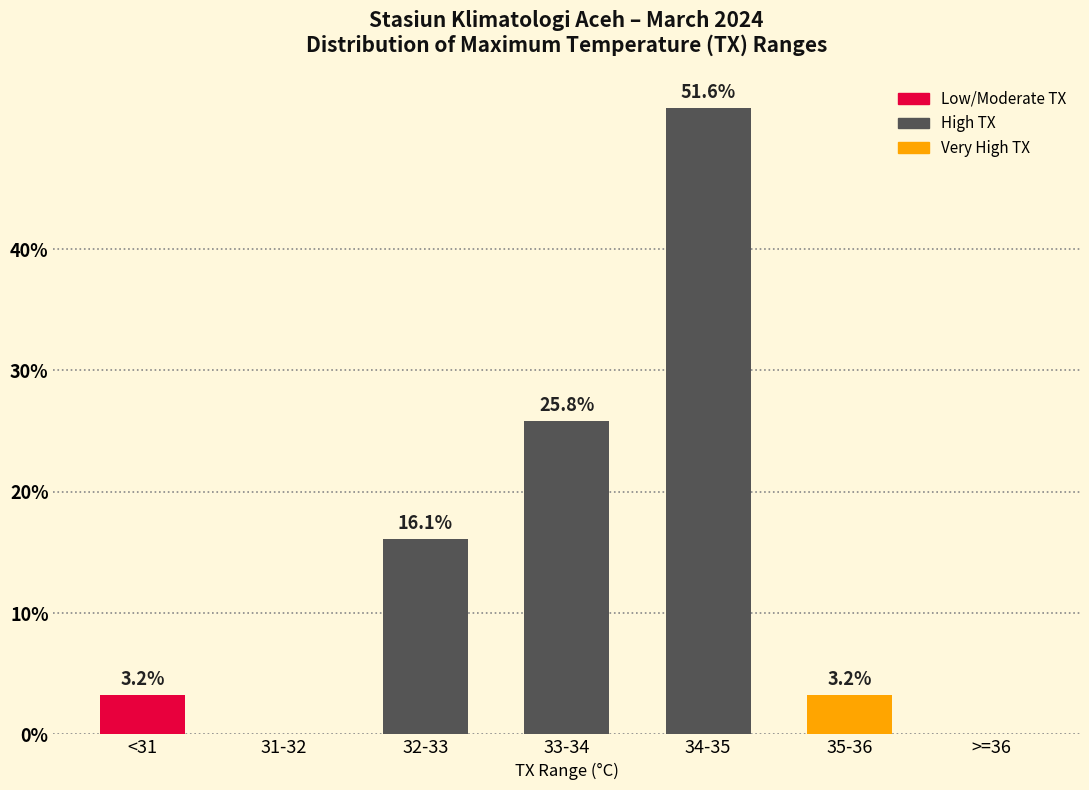

What value does the data have at <31?

3.2